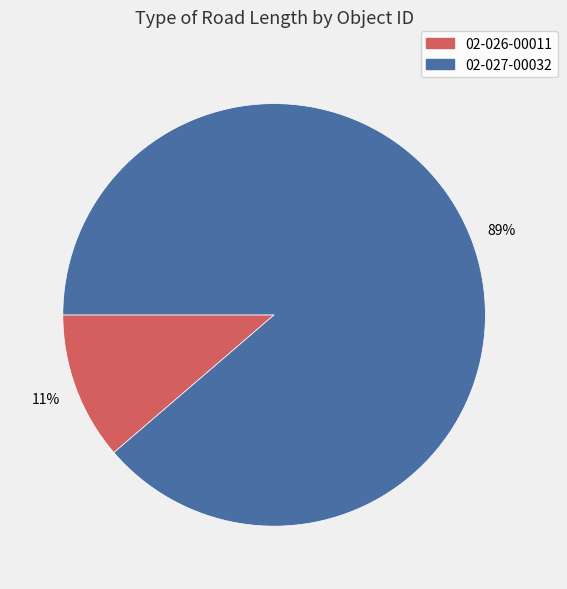

To the nearest percent, what is the combined percentage of 02-026-00011 and 02-027-00032?

100%